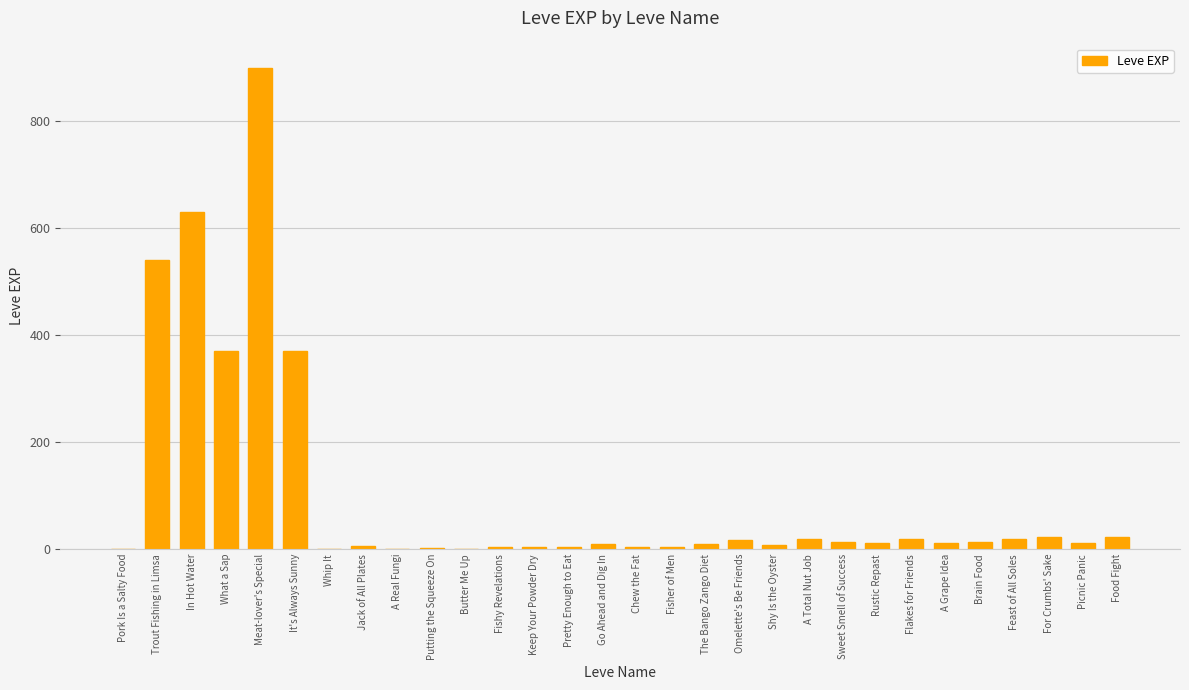

What is the sum of all values?

3040